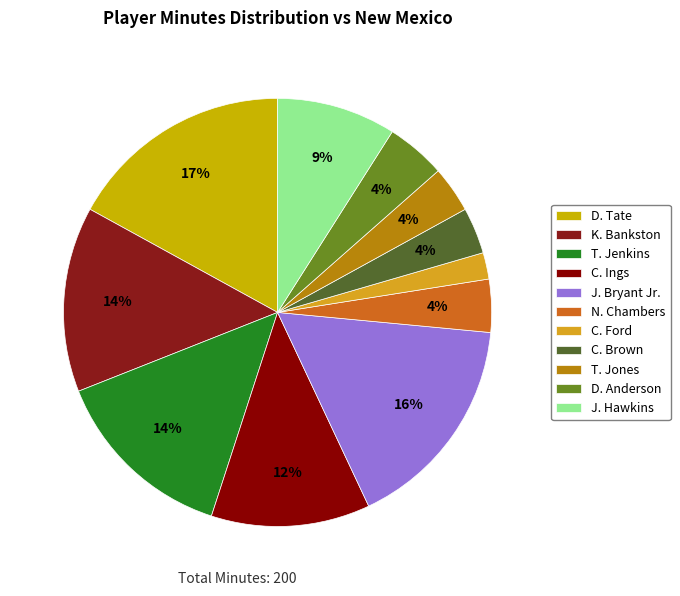

How many segments does this pie chart have?

11